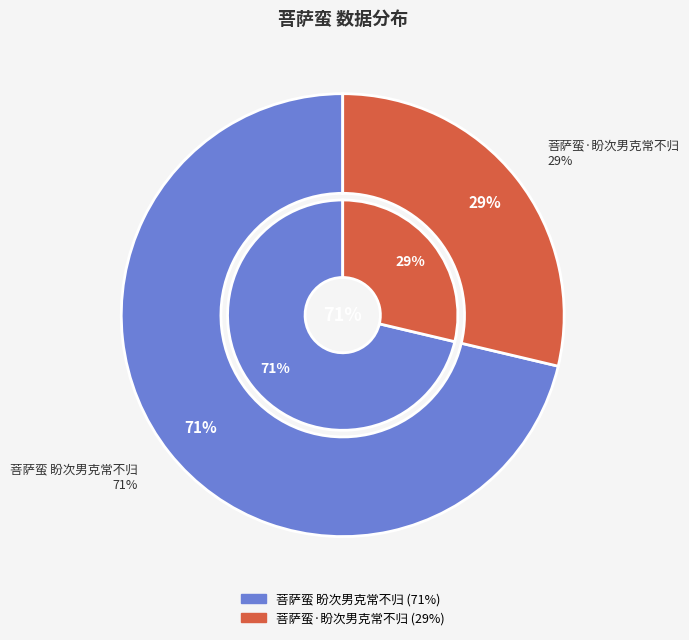

To the nearest percent, what percentage of the pie is 菩萨蛮·盼次男克常不归?

29%